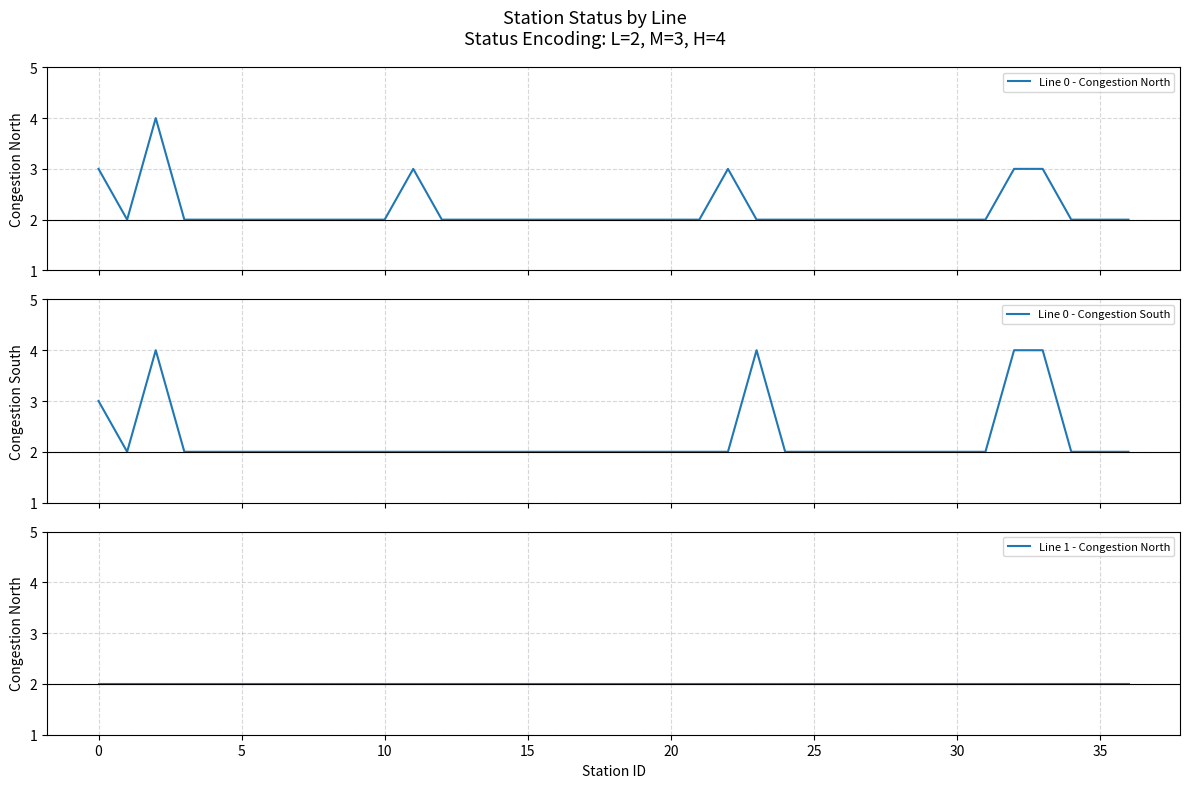

Which series has the largest total across all categories?

Line 0 - Congestion South